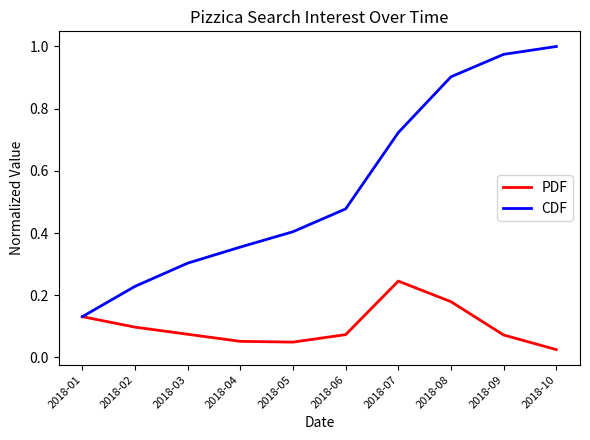

Is it true that CDF equals 1.0 at 2018-10?

True